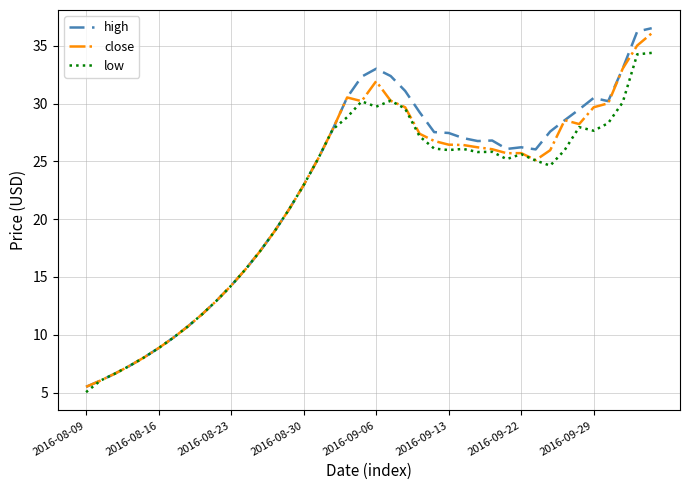

What is the minimum value for close?

5.5